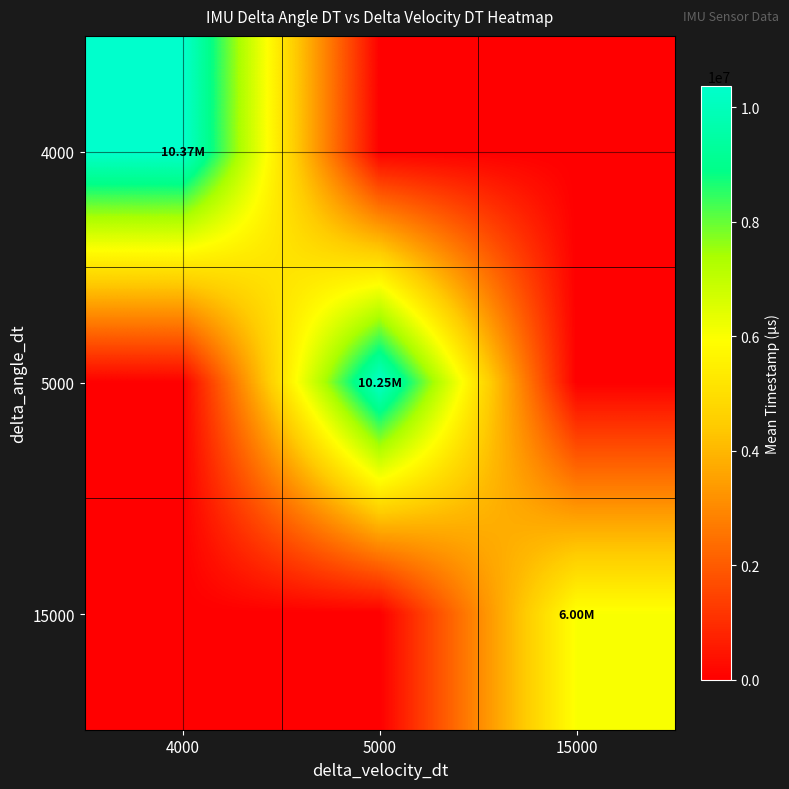

What is the total value across all series at 4000?

10373228.6